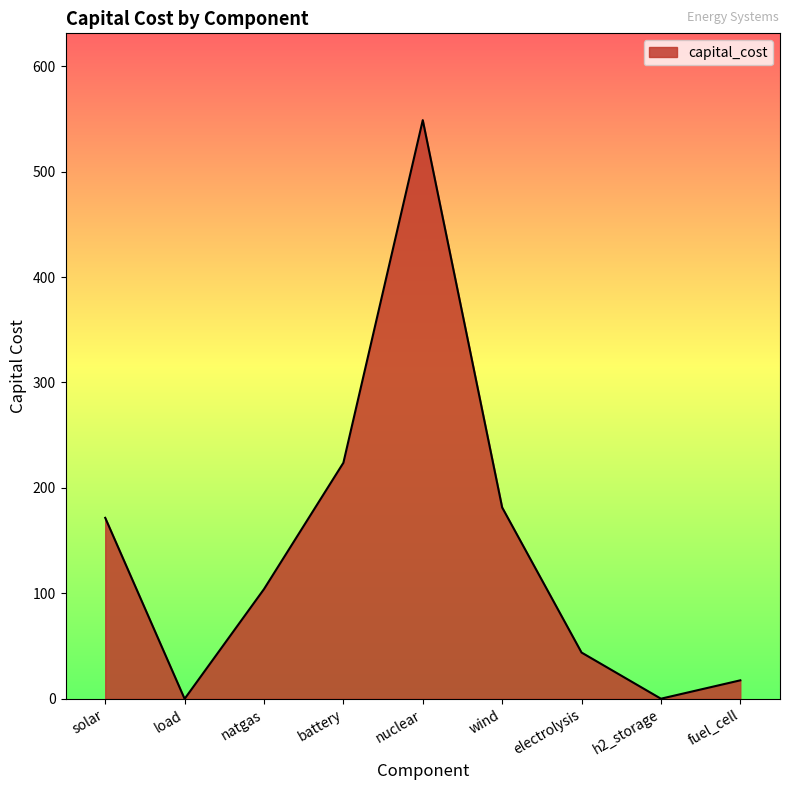

The chart shows a value of 14.5 at electrolysis. True or false?

False